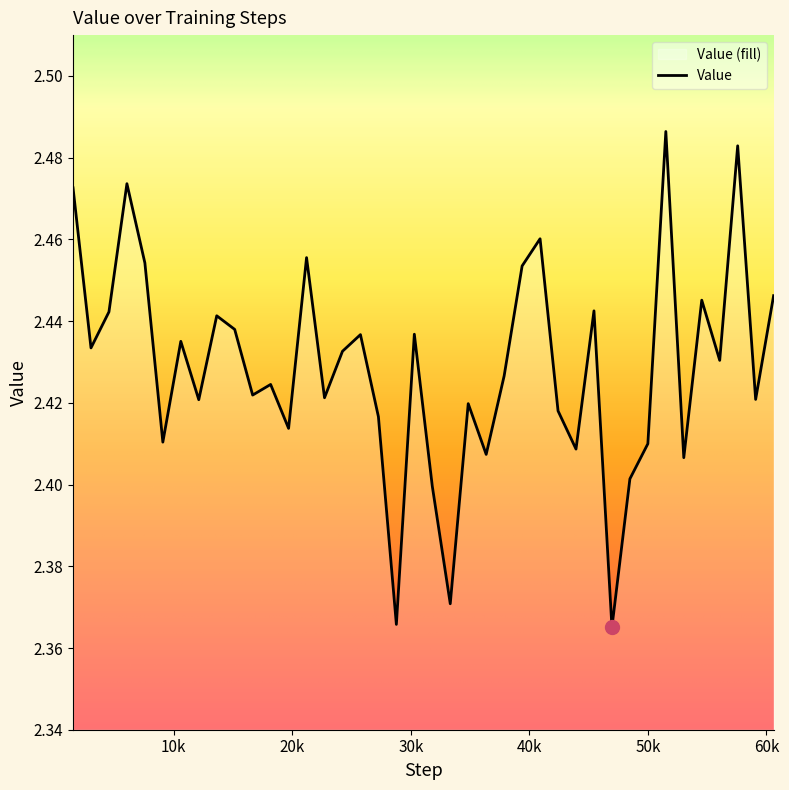

How many interior local valleys (lower than both neighbors) does the data have?

14